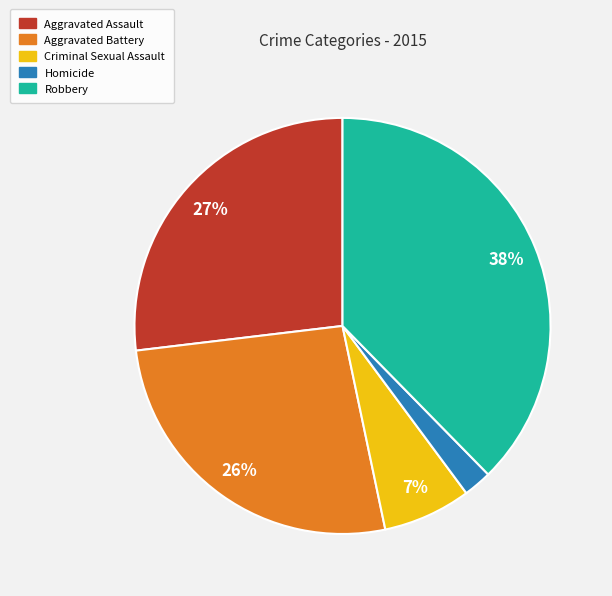

The Robbery slice represents 38% of the pie. True or false?

True